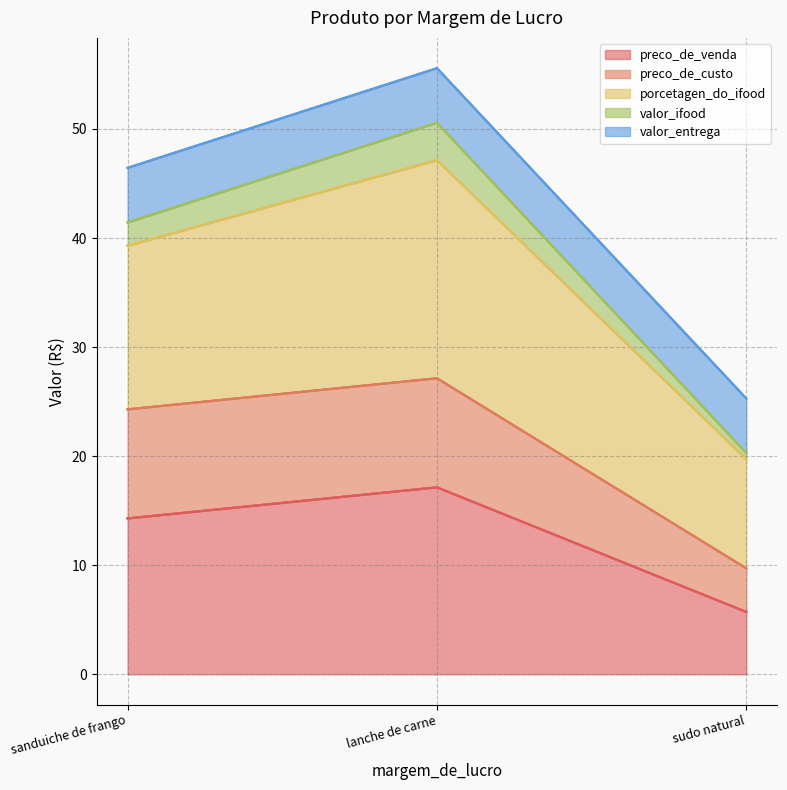

Rank the categories by preco_de_venda value from highest to lowest.

lanche de carne, sanduiche de frango, sudo natural